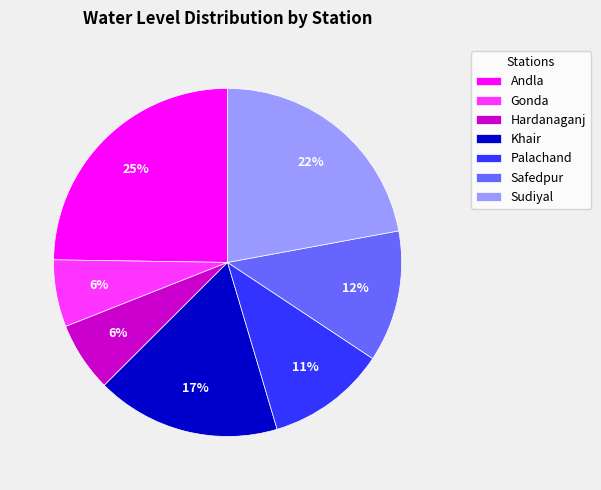

Does Khair represent more than half of the total?

No